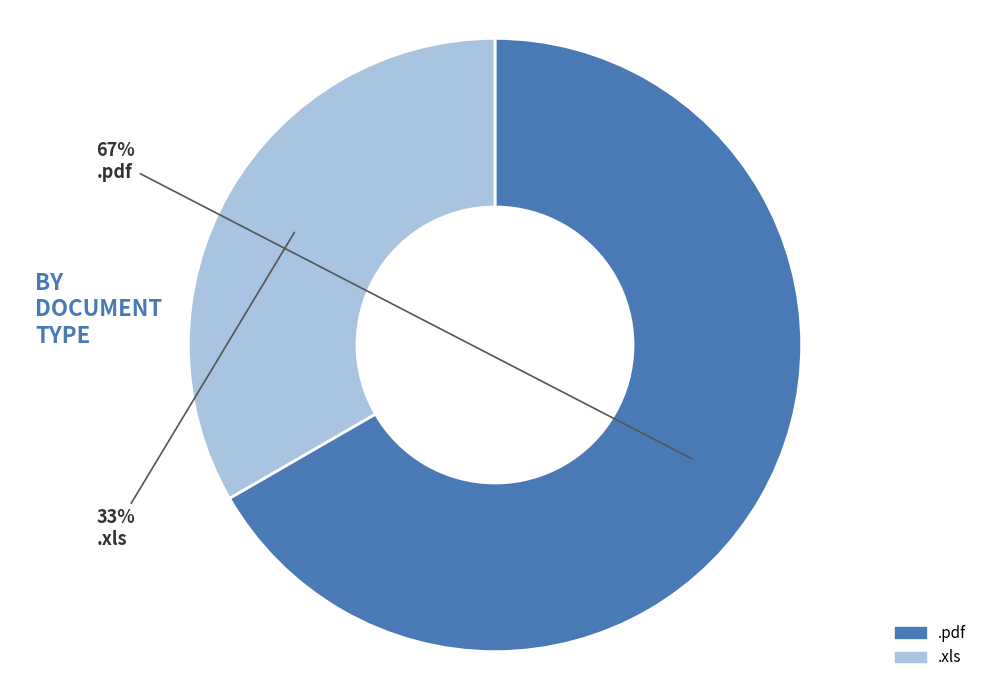

How many segments does this pie chart have?

2